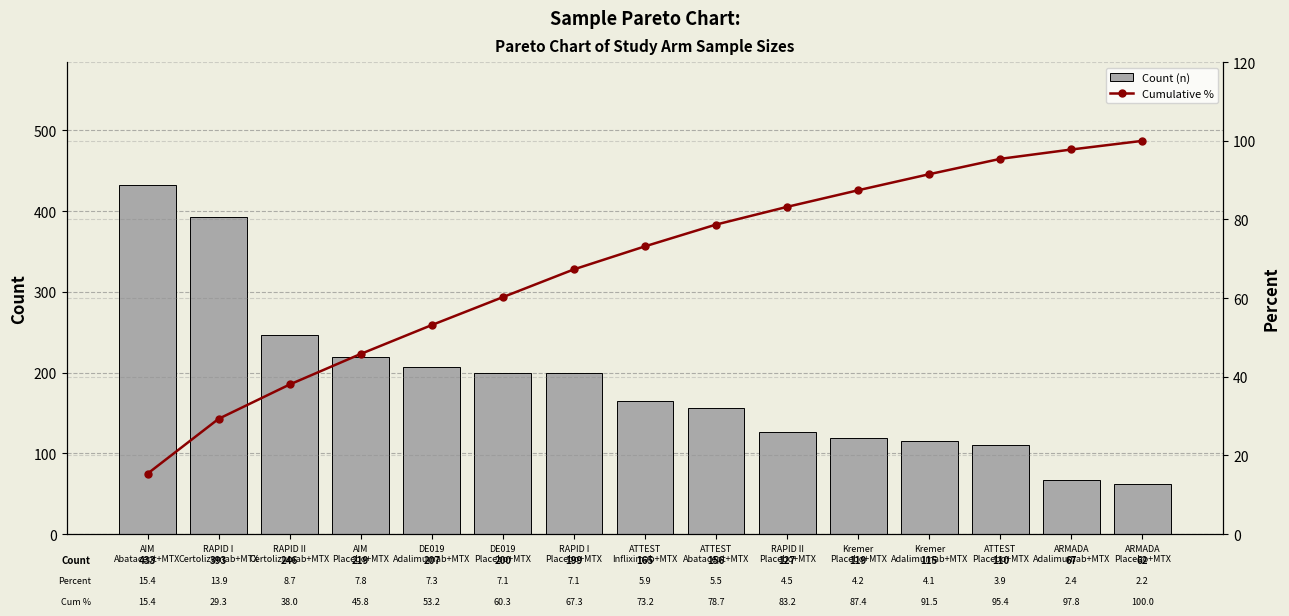

Reading left to right, transcribe all the data shown in this chart.

Count (n): AIM
Abatacept+MTX=433.0	RAPID I
Certolizumab+MTX=393.0	RAPID II
Certolizumab+MTX=246.0	AIM
Placebo+MTX=219.0	DE019
Adalimumab+MTX=207.0	DE019
Placebo+MTX=200.0	RAPID I
Placebo+MTX=199.0	ATTEST
Infliximab+MTX=165.0	ATTEST
Abatacept+MTX=156.0	RAPID II
Placebo+MTX=127.0	Kremer
Placebo+MTX=119.0	Kremer
Adalimumab+MTX=115.0	ATTEST
Placebo+MTX=110.0	ARMADA
Adalimumab+MTX=67.0	ARMADA
Placebo+MTX=62.0
Cumulative %: AIM
Abatacept+MTX=15.4	RAPID I
Certolizumab+MTX=29.3	RAPID II
Certolizumab+MTX=38.0	AIM
Placebo+MTX=45.8	DE019
Adalimumab+MTX=53.2	DE019
Placebo+MTX=60.3	RAPID I
Placebo+MTX=67.3	ATTEST
Infliximab+MTX=73.2	ATTEST
Abatacept+MTX=78.7	RAPID II
Placebo+MTX=83.2	Kremer
Placebo+MTX=87.4	Kremer
Adalimumab+MTX=91.5	ATTEST
Placebo+MTX=95.4	ARMADA
Adalimumab+MTX=97.8	ARMADA
Placebo+MTX=100.0